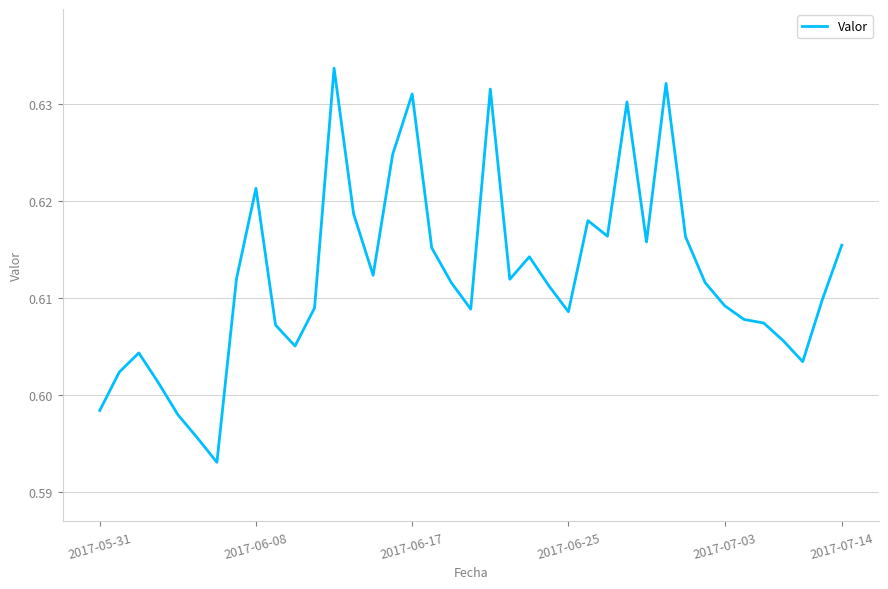

Is this an area chart (filled region under the line)?

No